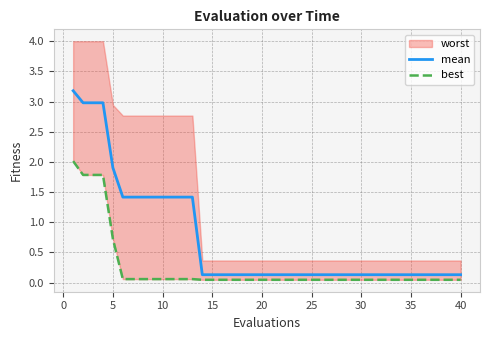

True or false: best and mean intersect in this chart.

False